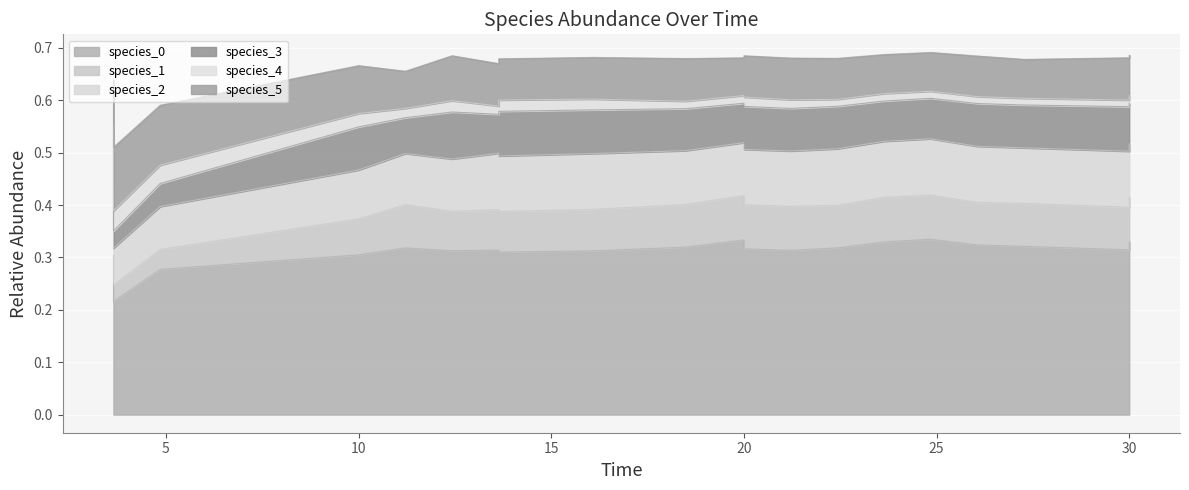

The value of species_4 at 19 is 0.0. True or false?

False